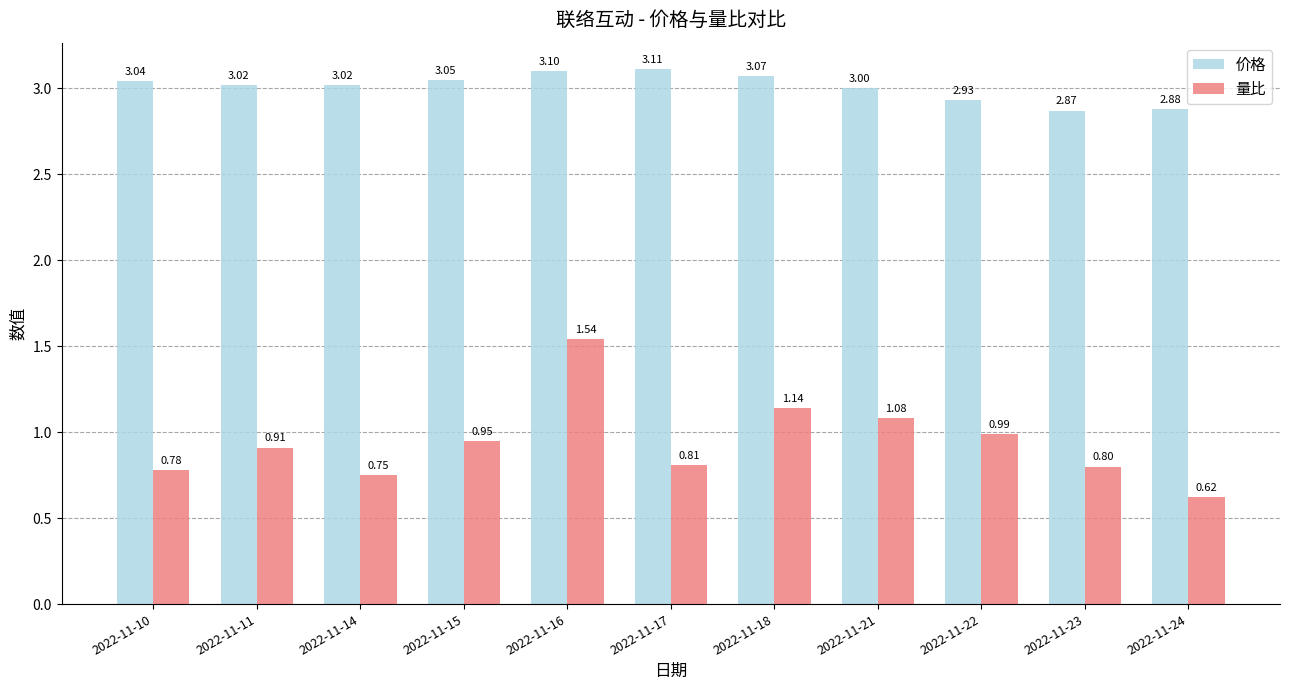

What is the difference between the maximum and second lowest values in the 量比 series?

0.8